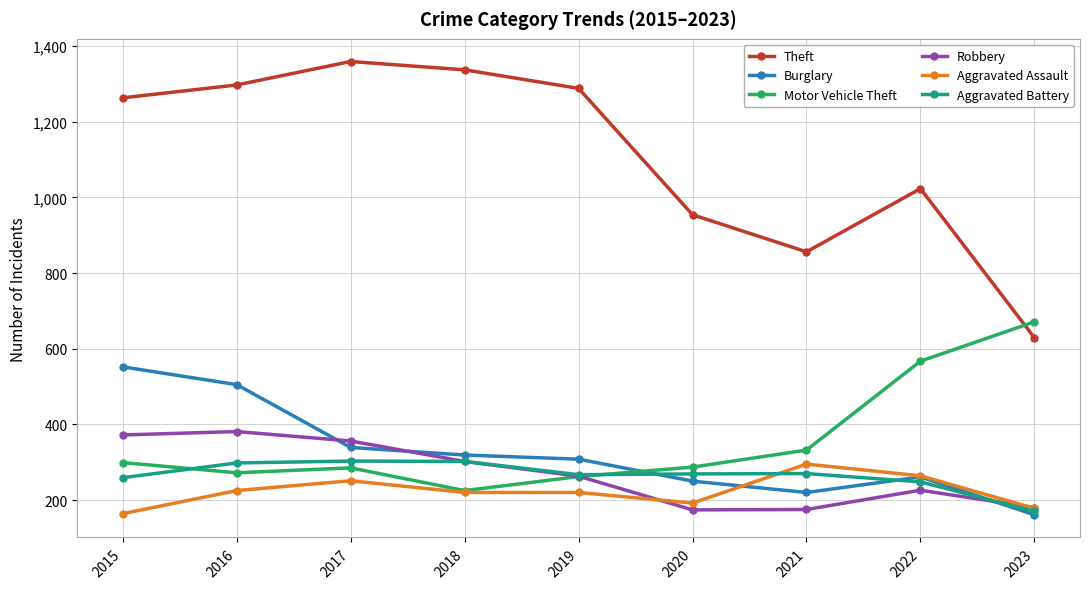

Which series has the largest total across all categories?

Theft